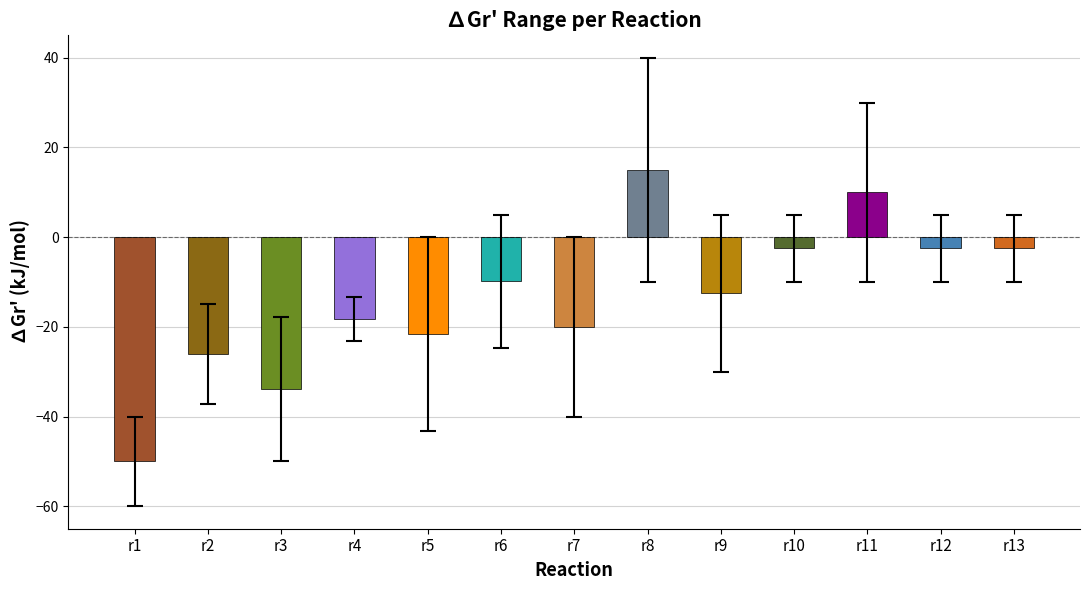

How many categories are shown in the chart?

13